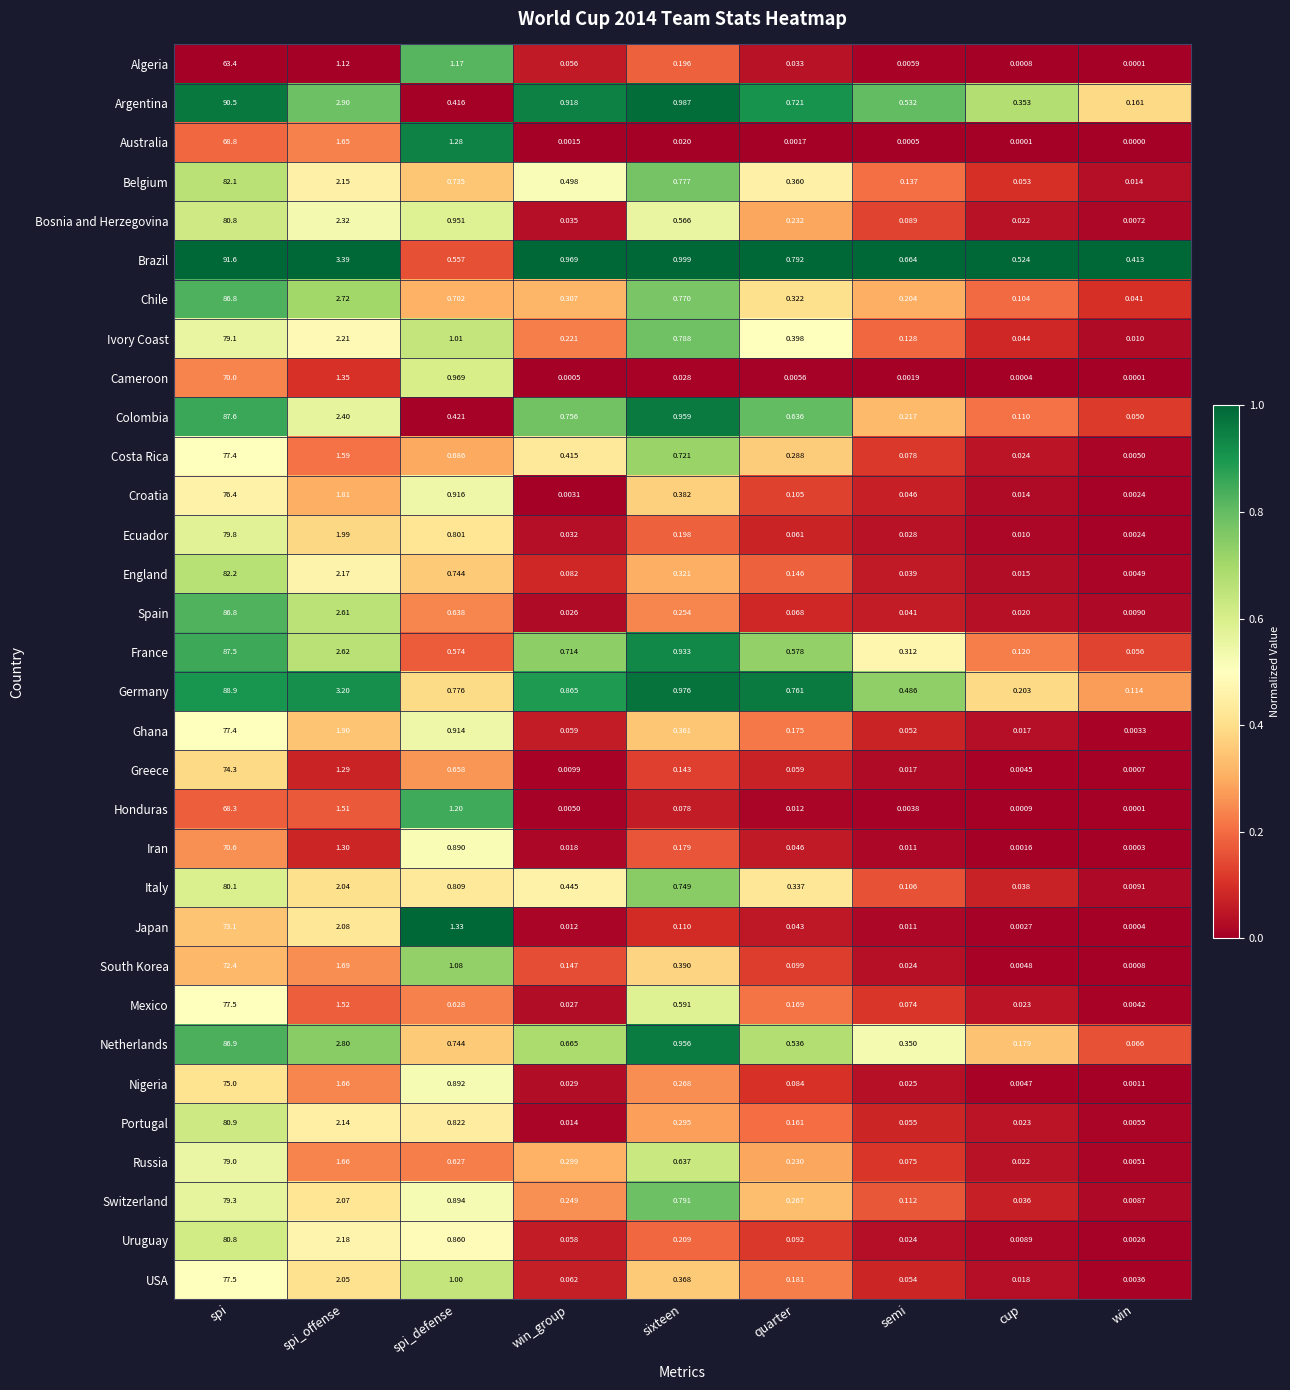

Which series changed the most between cup and win?

Argentina